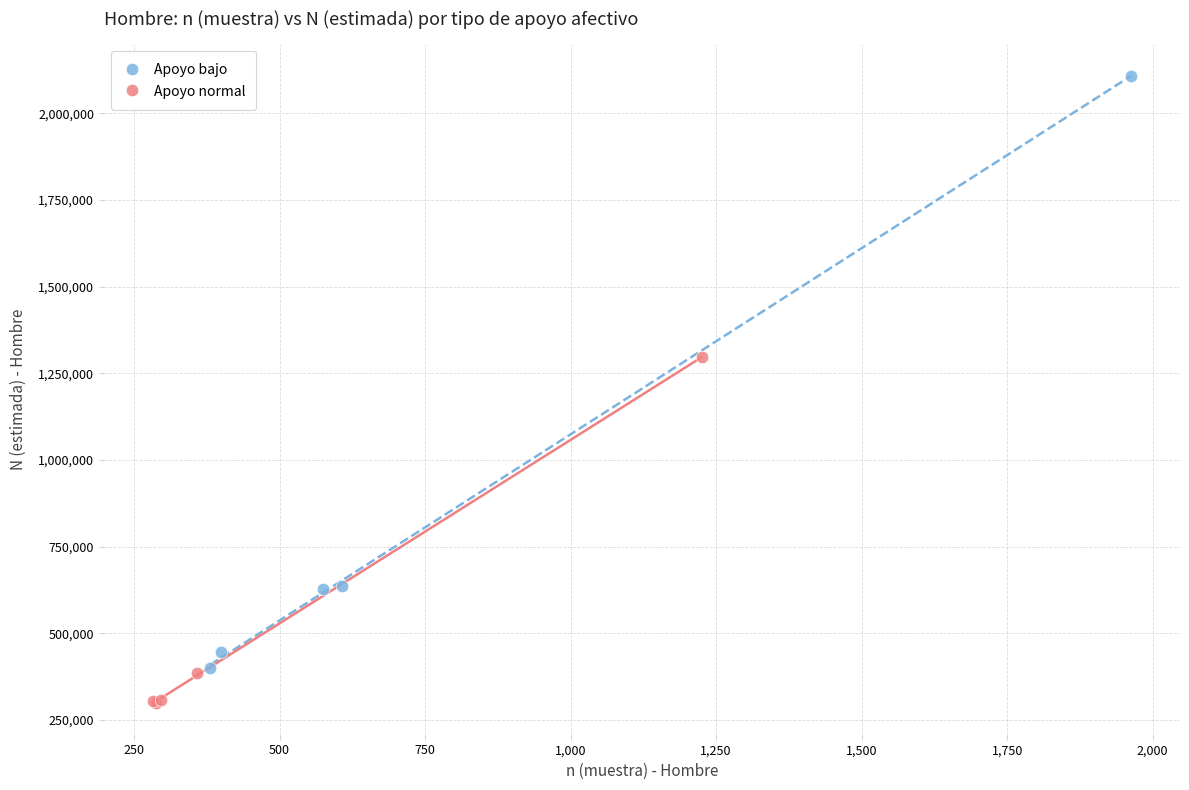

What are all the series names shown in the legend?

Apoyo bajo, Apoyo normal